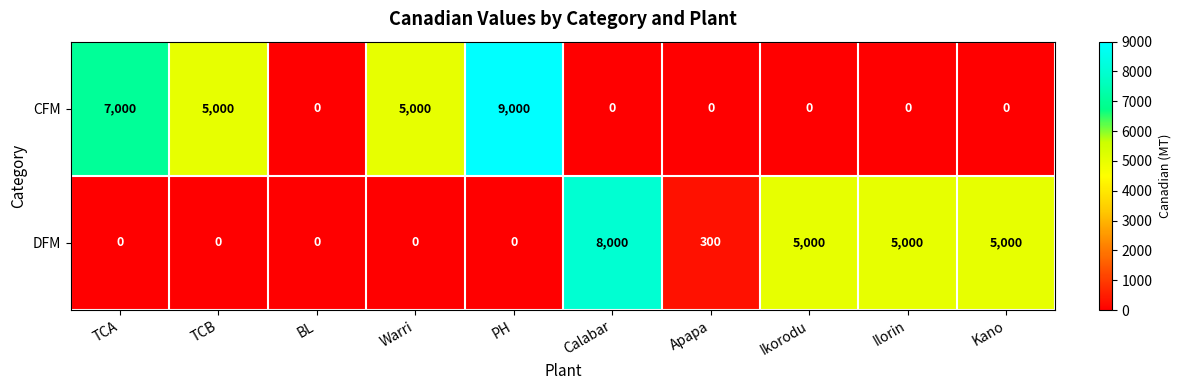

What is the total value across all series at TCA?

7000